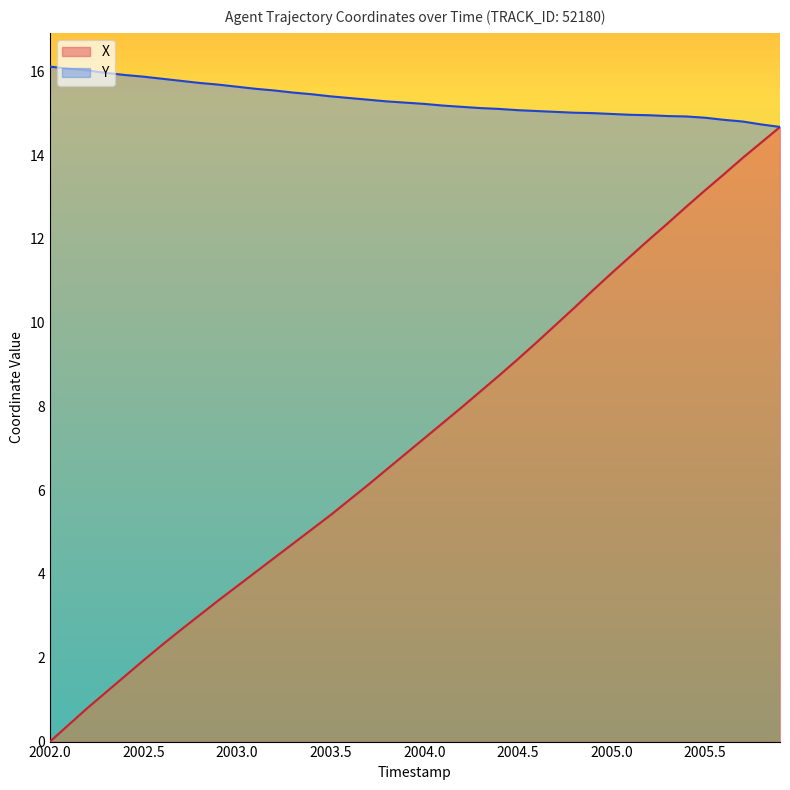

What is the maximum value shown in the chart?

16.1